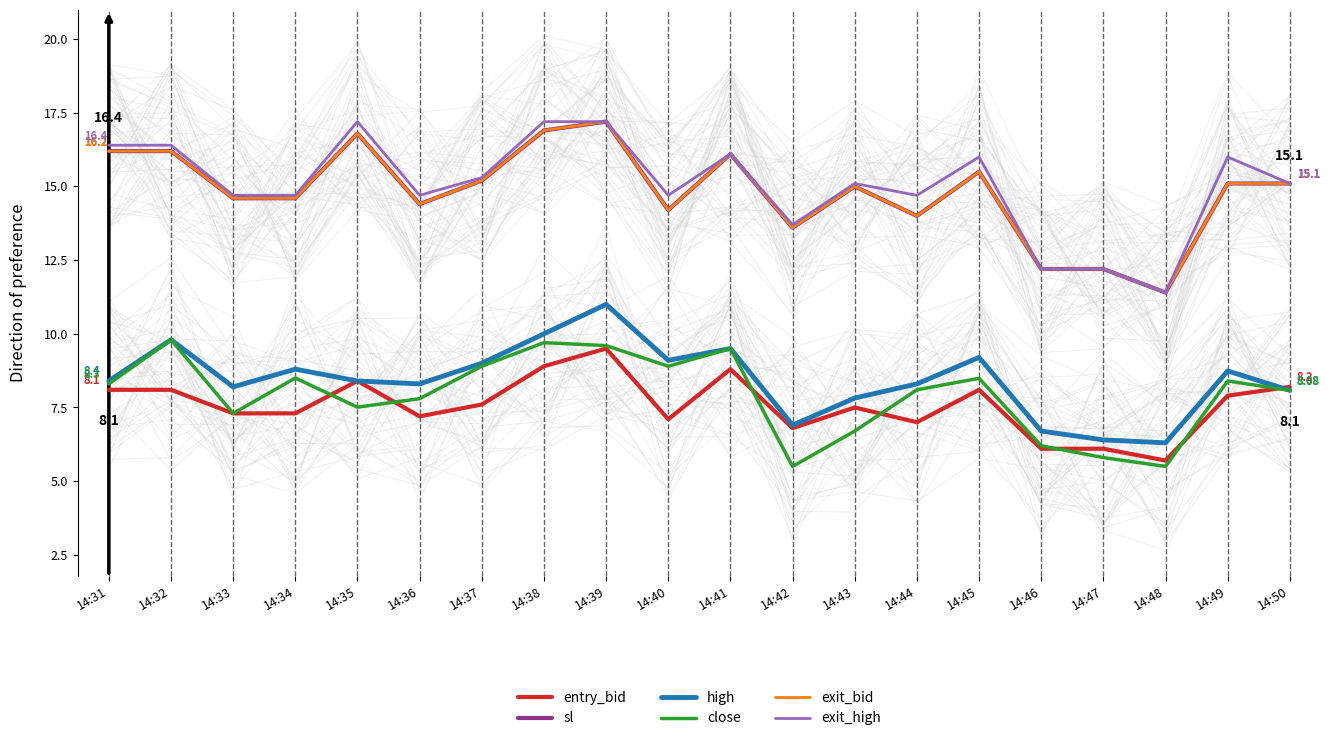

Which series changed the most between 14:45 and 14:48?

exit_high